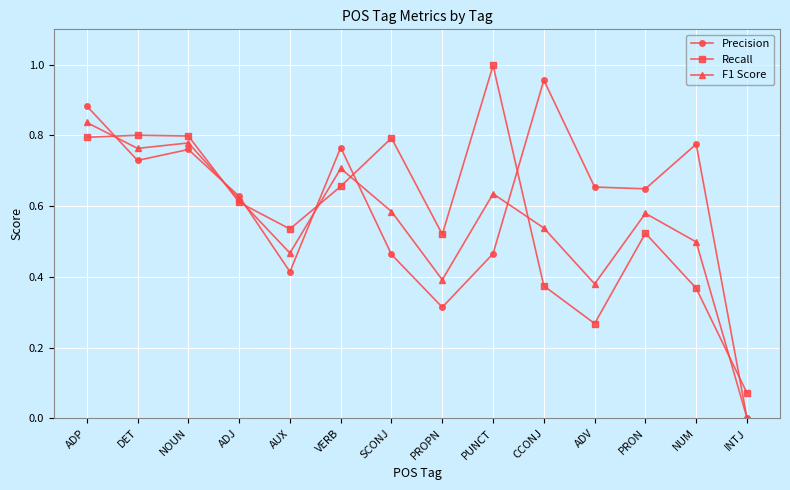

At which label does F1 Score reach its minimum?

INTJ